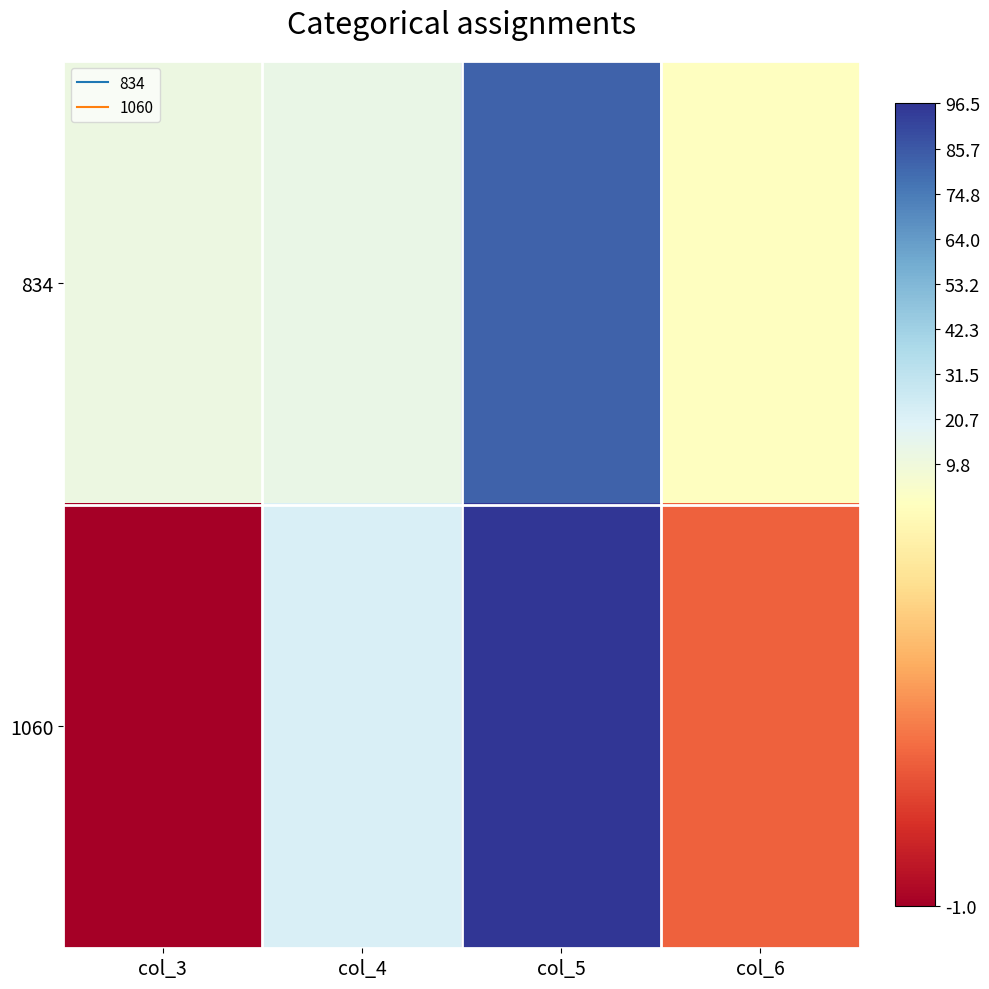

What is the total value across all series at col_5?

179.3